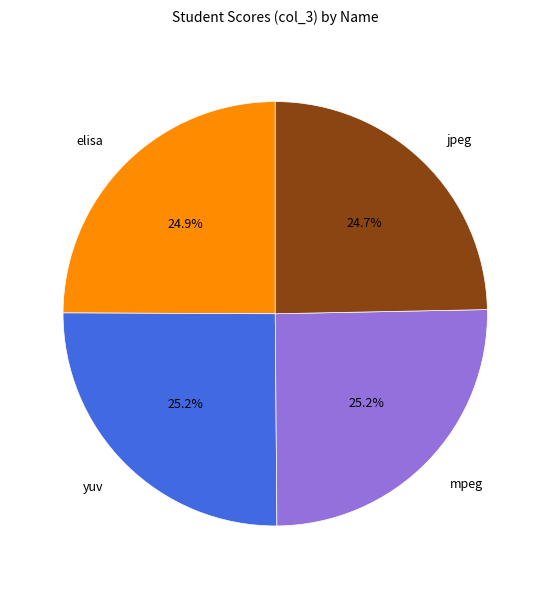

Is it true that elisa is 25% of the pie?

True